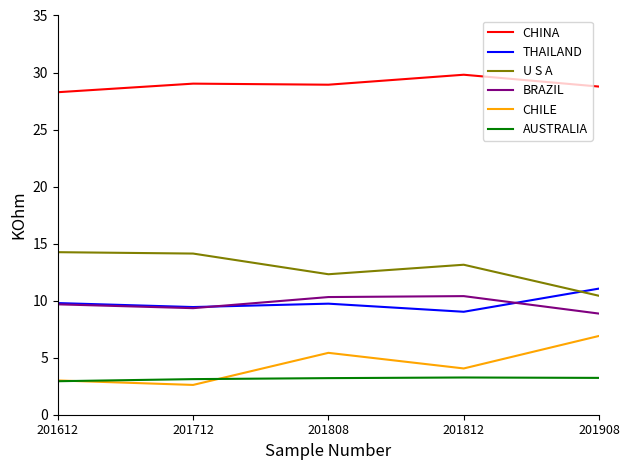

What is the difference between the THAILAND values at 201612 and 201812?

0.8